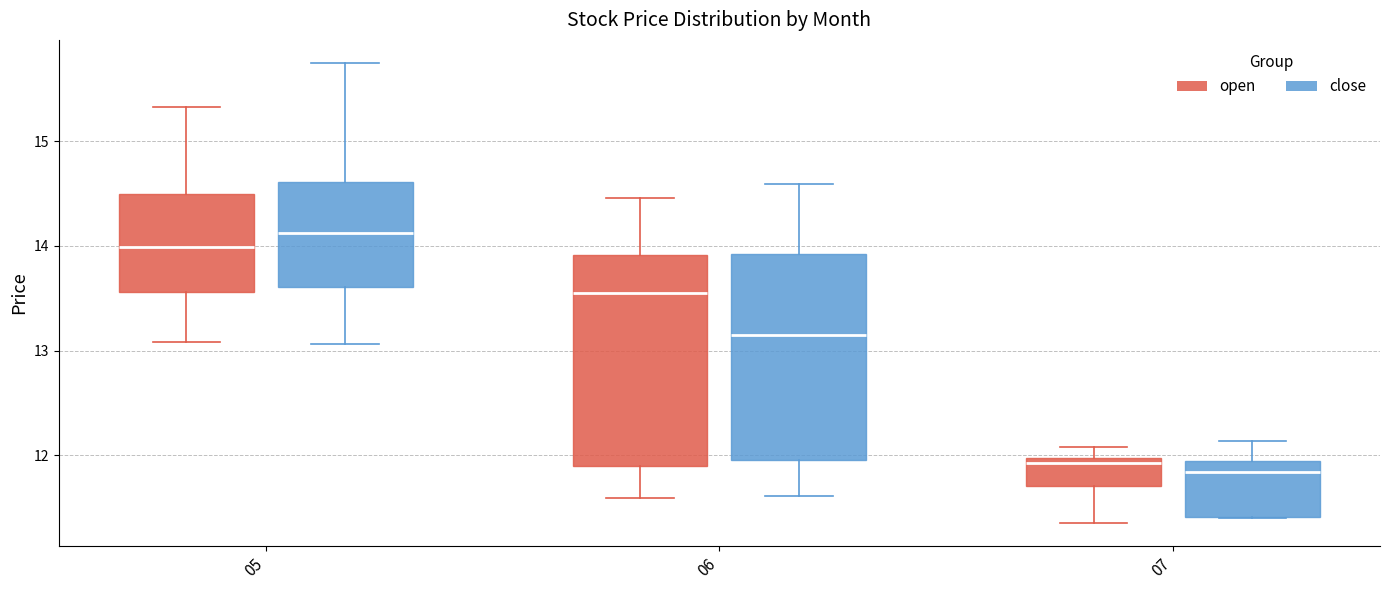

Reading left to right, transcribe this box plot: for each box, give where its median line is, the range the box spans, and where its two whiskers end, as read against the y-axis. The values are not printed on the chart, so give them approximately, as read against the axis.

05 (open): median 14.0, box 13.6 to 14.5, whiskers 13.1 to 15.3
05 (close): median 14.1, box 13.6 to 14.6, whiskers 13.1 to 15.8
06 (open): median 13.6, box 11.9 to 13.9, whiskers 11.6 to 14.5
06 (close): median 13.2, box 12.0 to 13.9, whiskers 11.6 to 14.6
07 (open): median 11.9, box 11.7 to 12.0, whiskers 11.4 to 12.1
07 (close): median 11.8, box 11.4 to 11.9, whiskers 11.4 to 12.1